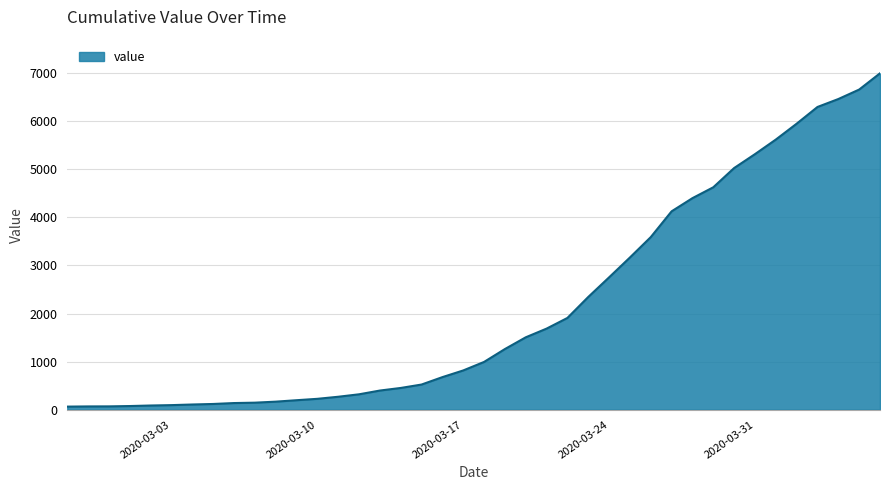

What is the greatest value displayed?

6995